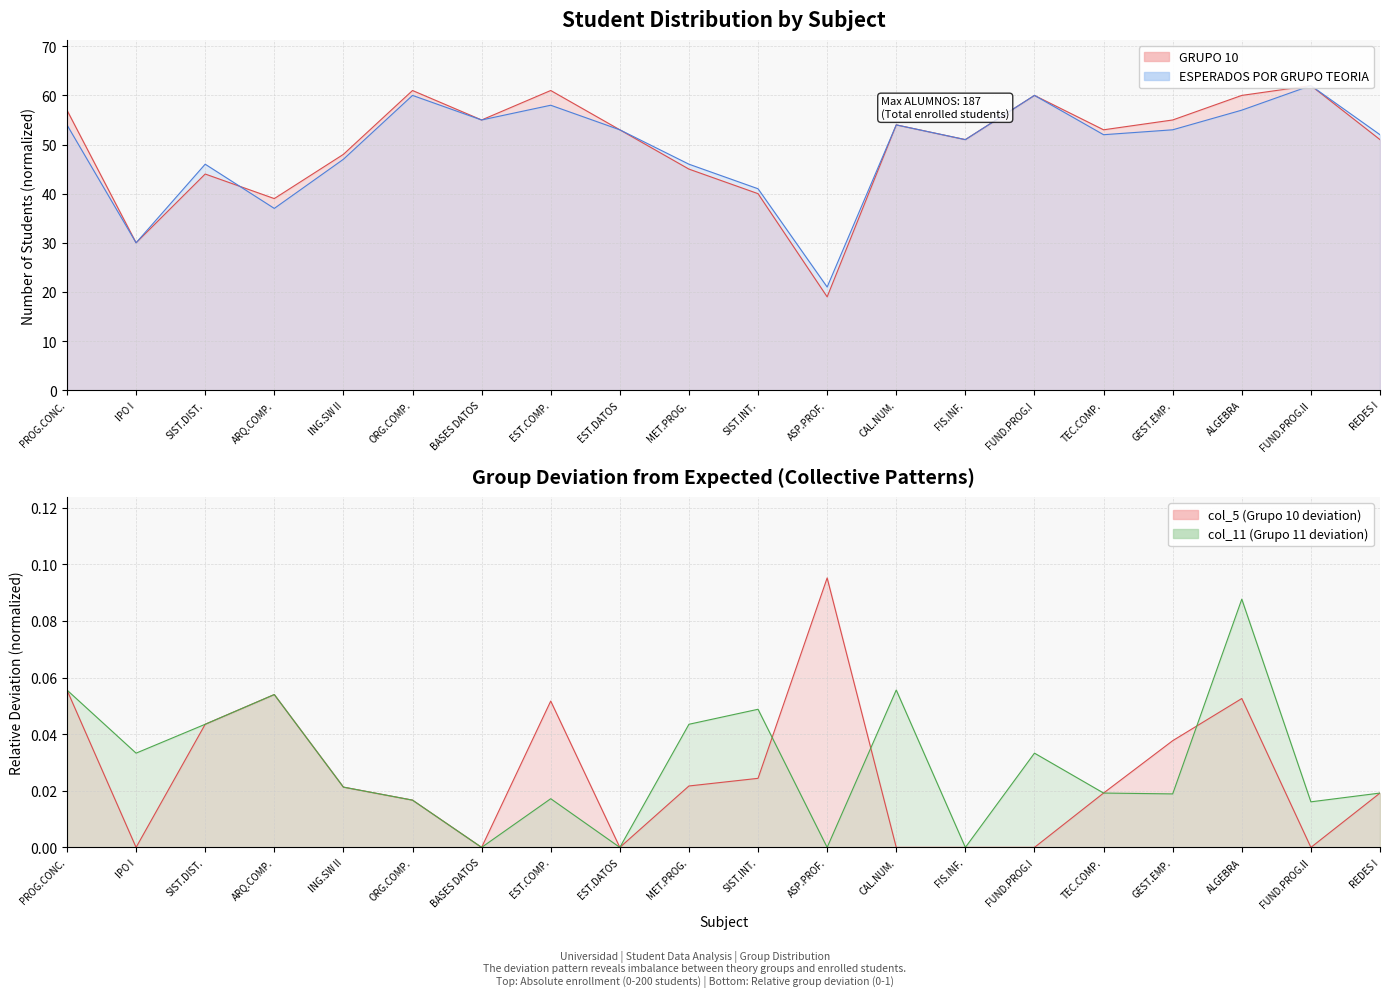

What position from the right is CAL.NUM.?

8